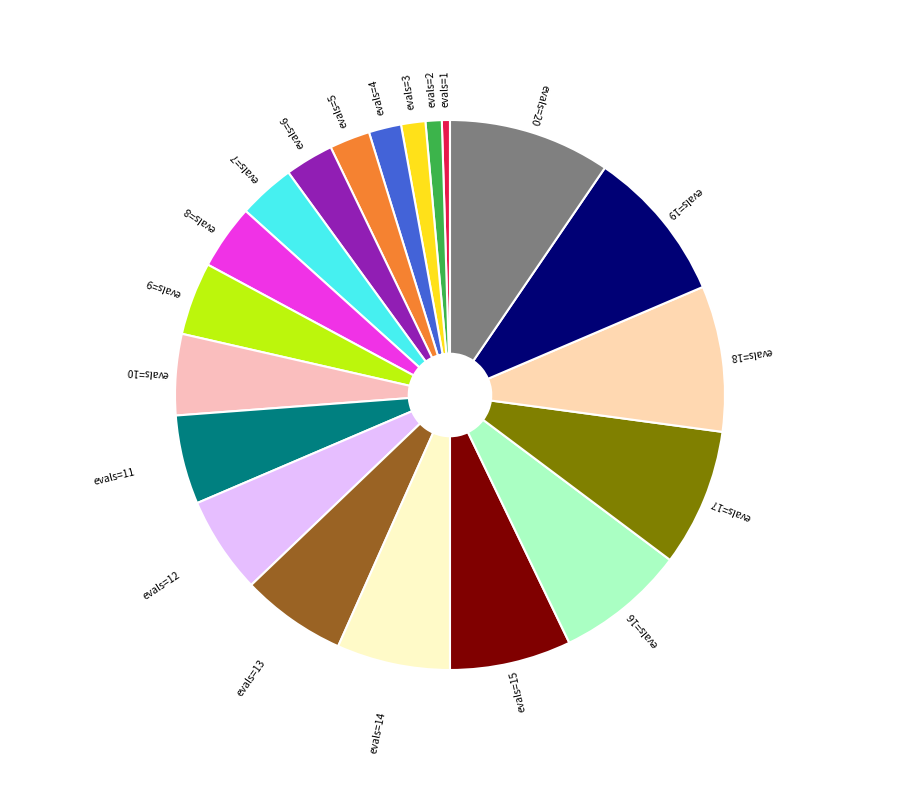

Which category has the biggest portion of the pie?

evals=20